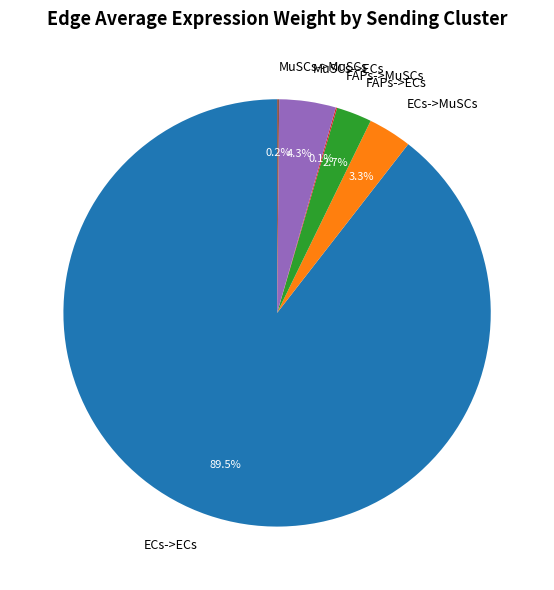

What is the total percentage of MuSCs->ECs and ECs->MuSCs?

7.6%